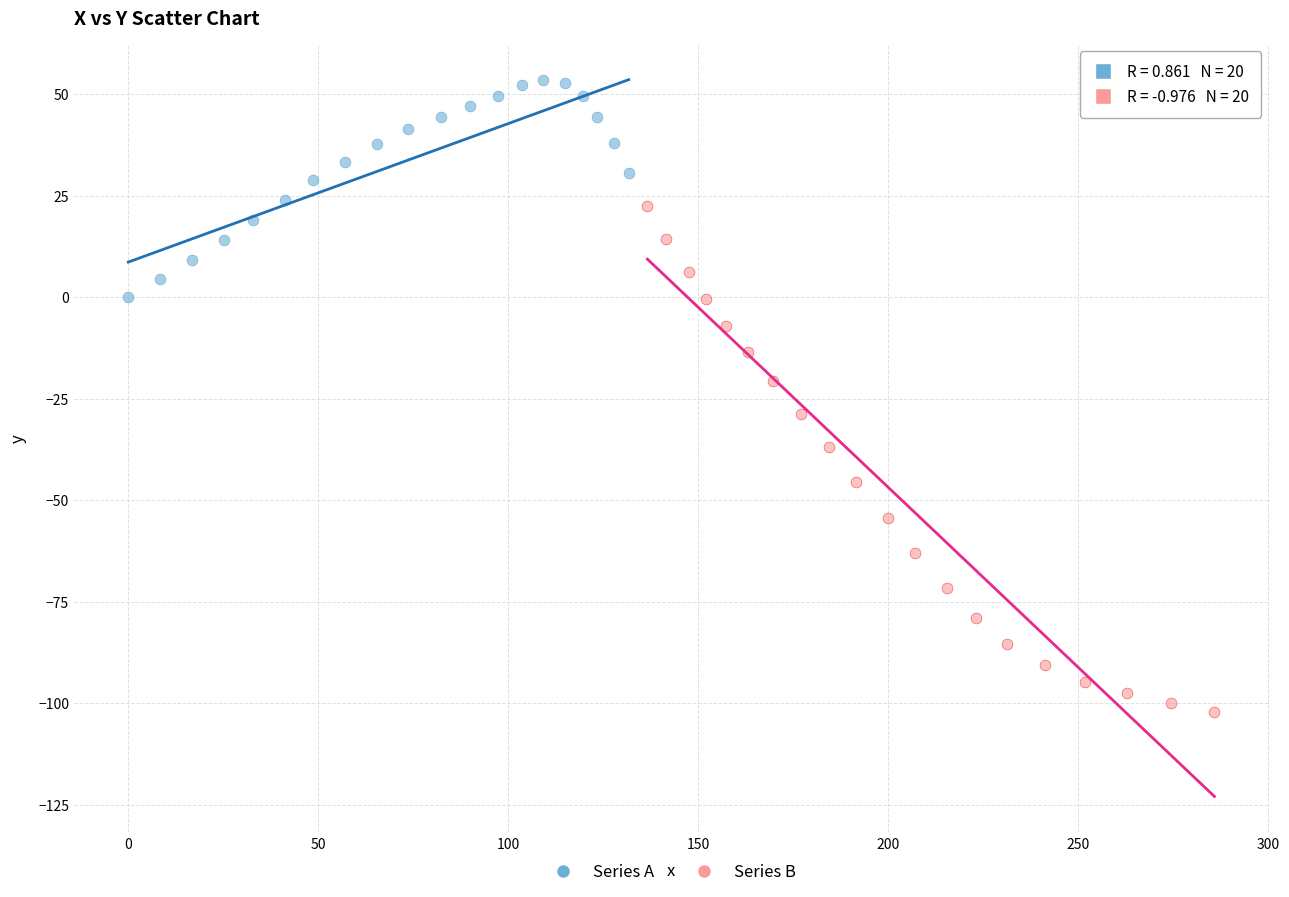

Which series reaches the maximum Y coordinate?

Series A